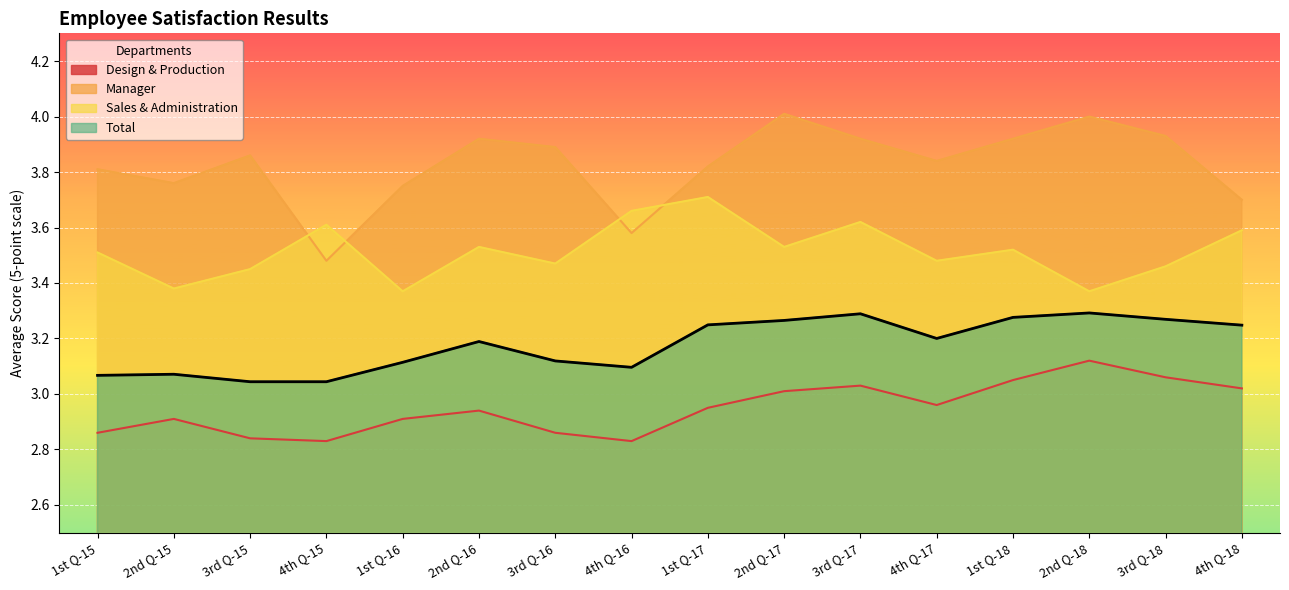

Read the Sales & Administration value at 1st Q-16.

3.4